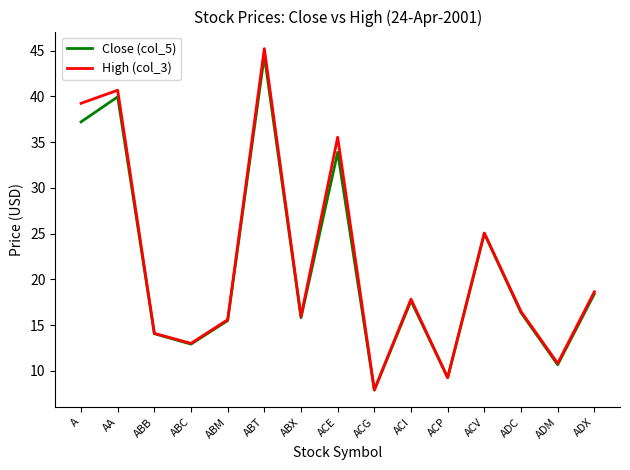

What is the smallest value displayed?

7.9